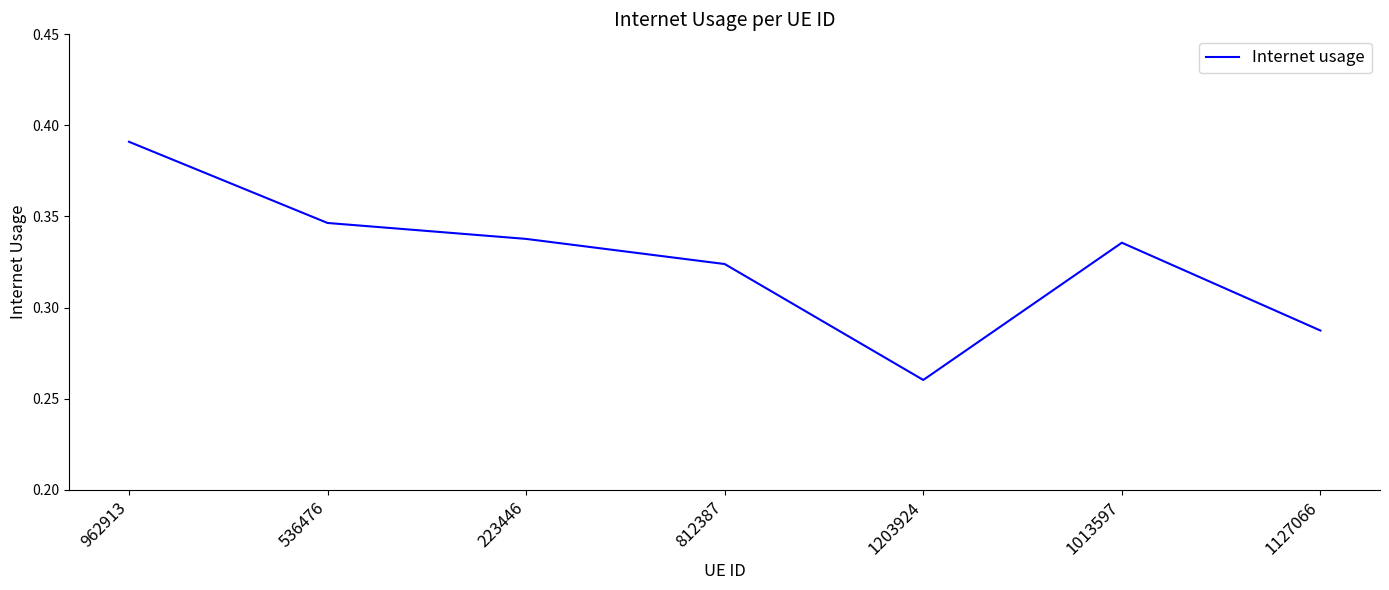

The chart shows a value of 0.2 at 1013597. True or false?

False